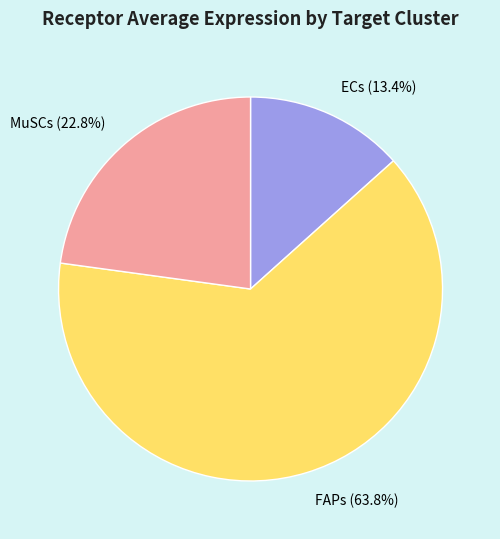

Does any single category account for the majority?

Yes